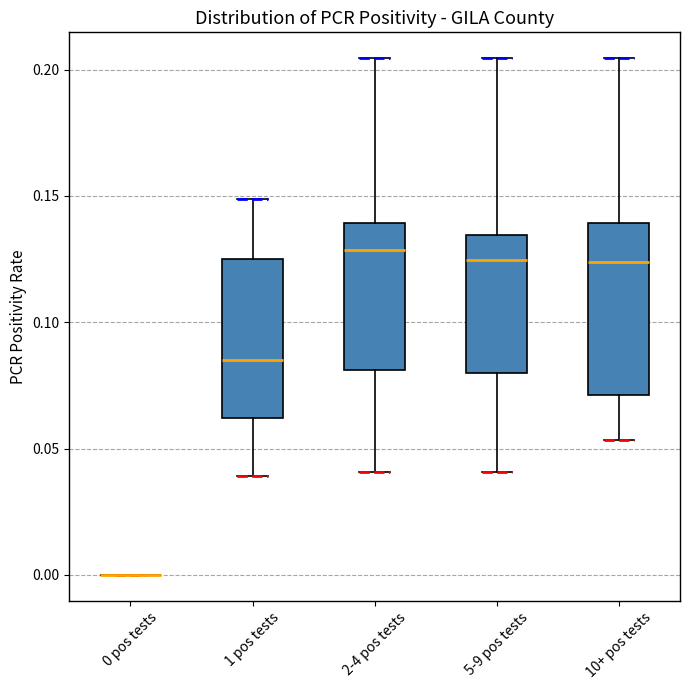

Comparing the boxes themselves (not the whiskers), which one is the tallest?

10+ pos tests